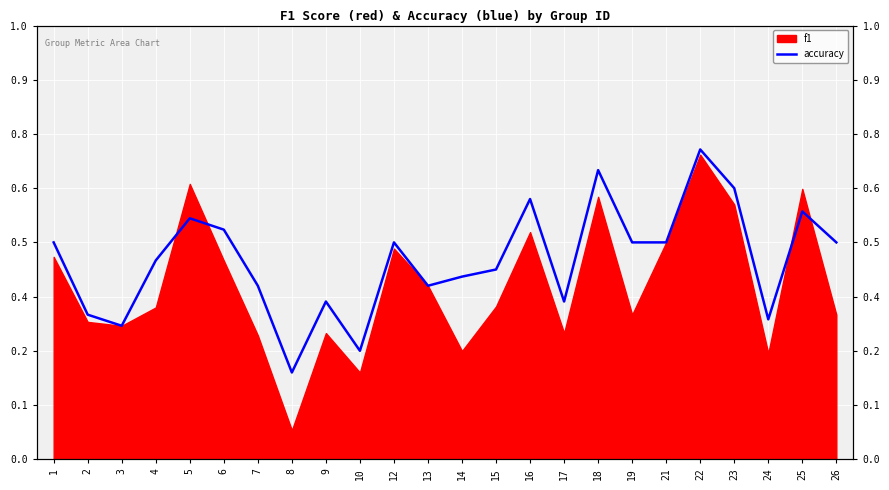

Between 3 and 1, which is larger?

1